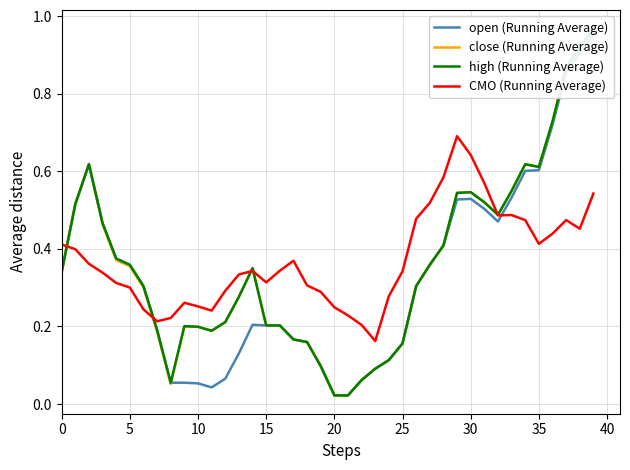

How many lines are shown in the chart?

4